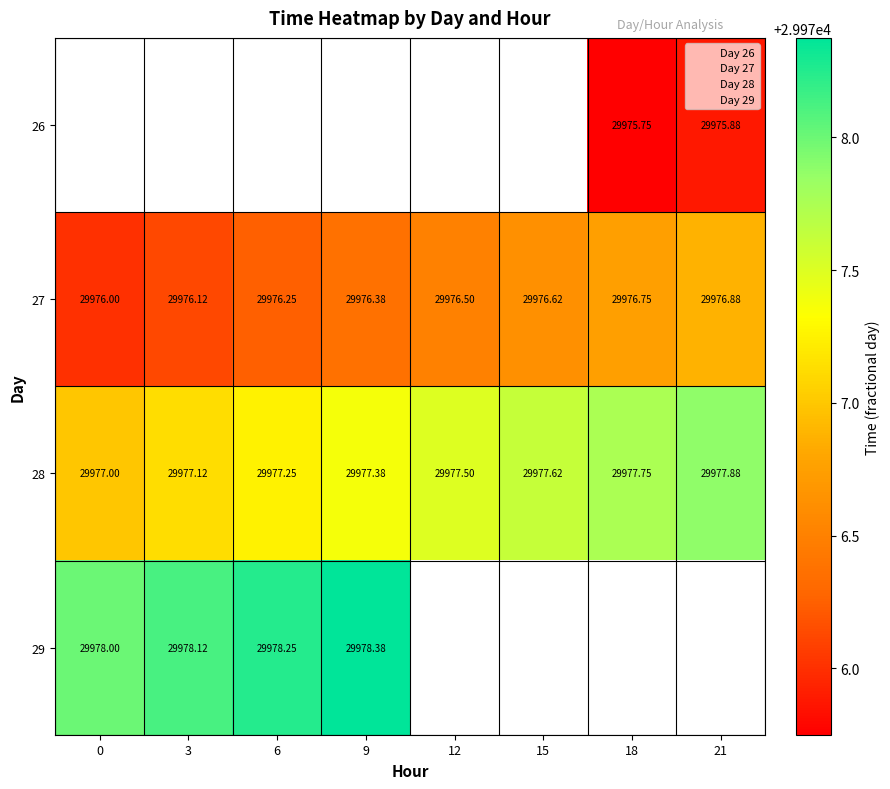

What is the maximum value for 27?

29976.9